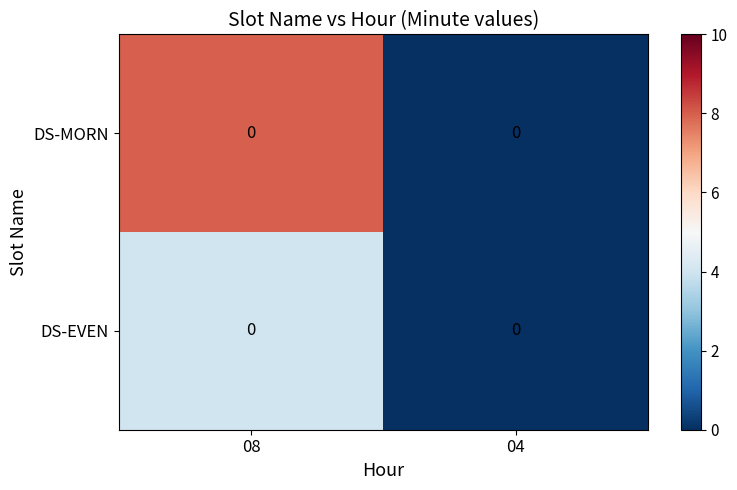

How many series are shown in this chart?

2